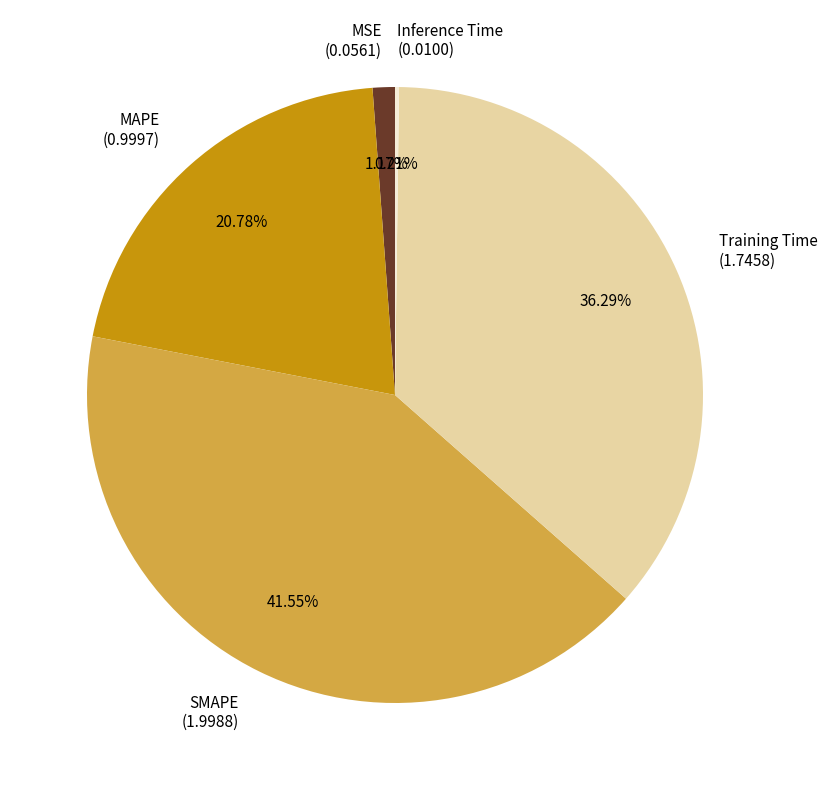

Is there a majority slice in this chart?

No